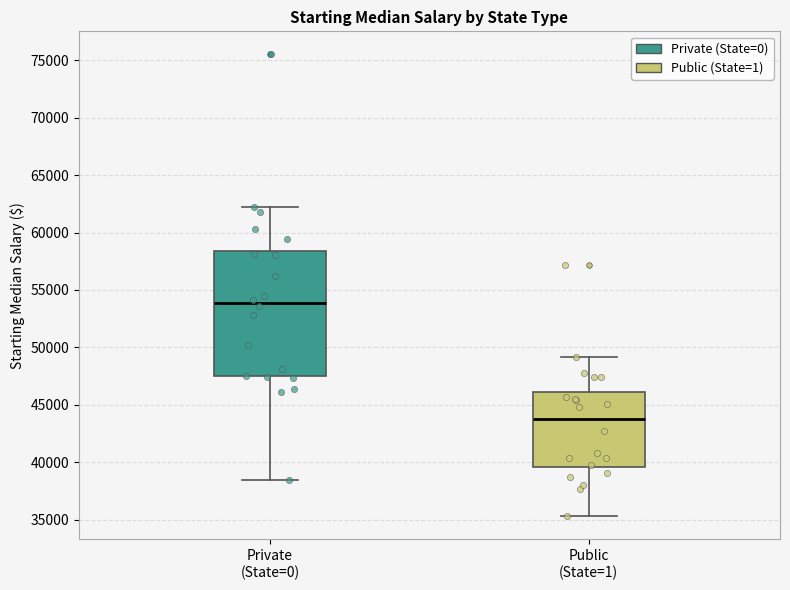

Reading left to right, transcribe this box plot: for each box, give where its median line is, the range the box spans, and where its two whiskers end, as read against the y-axis. The values are not printed on the chart, so give them approximately, as read against the axis.

Private (State=0): median 54000, box 47500 to 58500, whiskers 38500 to 62000
Public (State=1): median 44000, box 39500 to 46000, whiskers 35500 to 49000